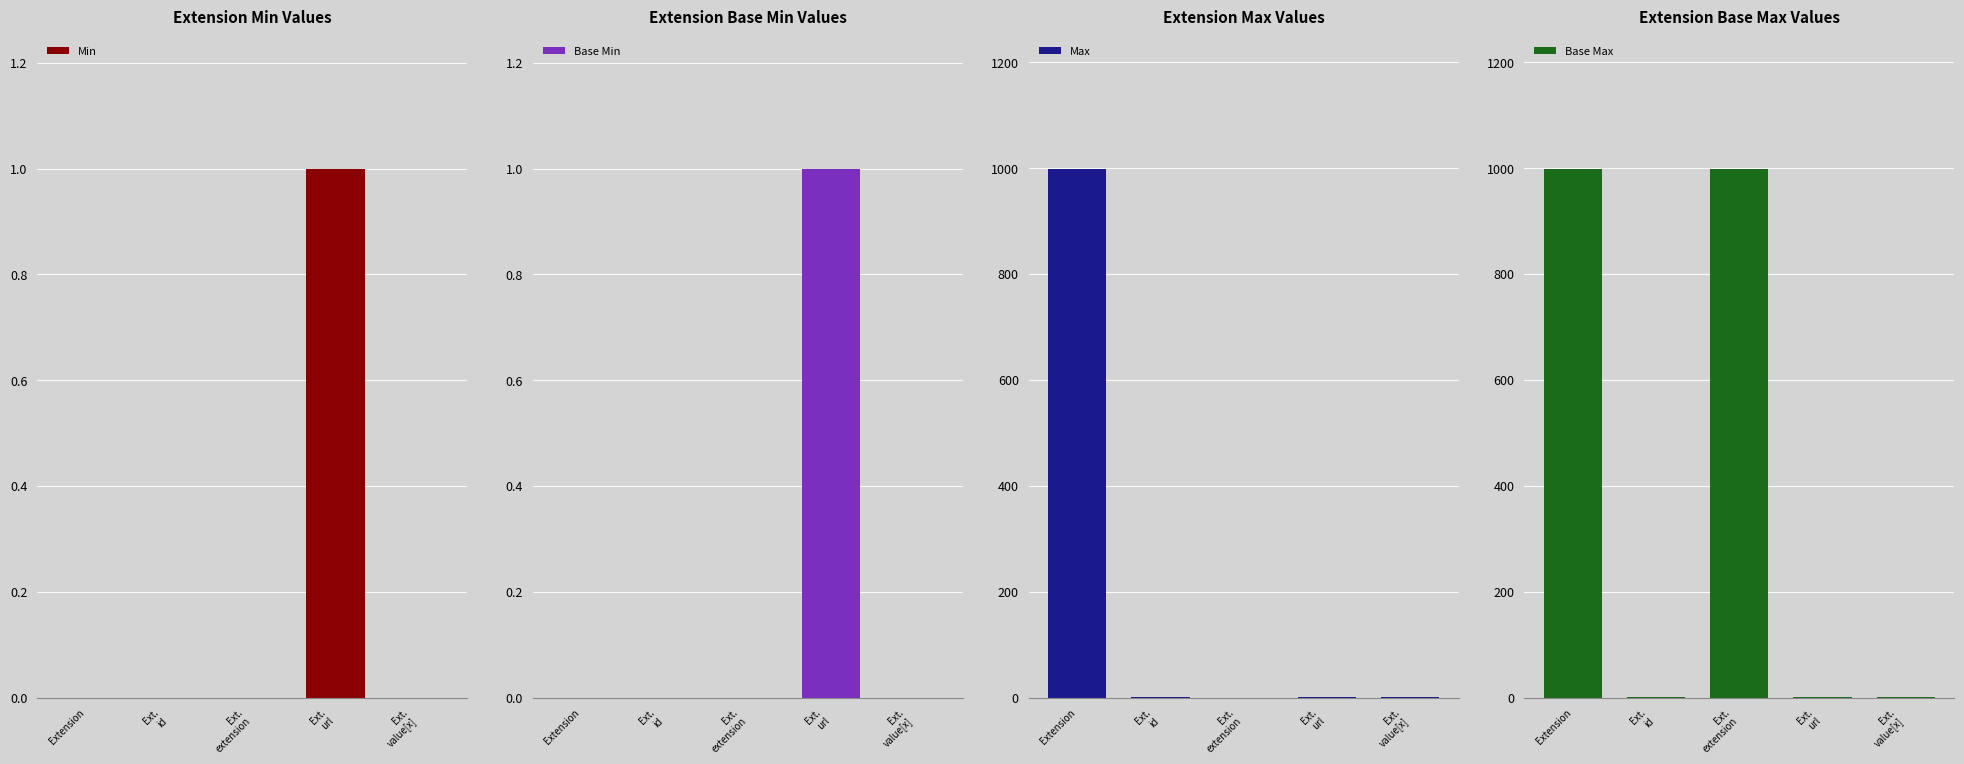

What position from the left is Ext.
extension?

3